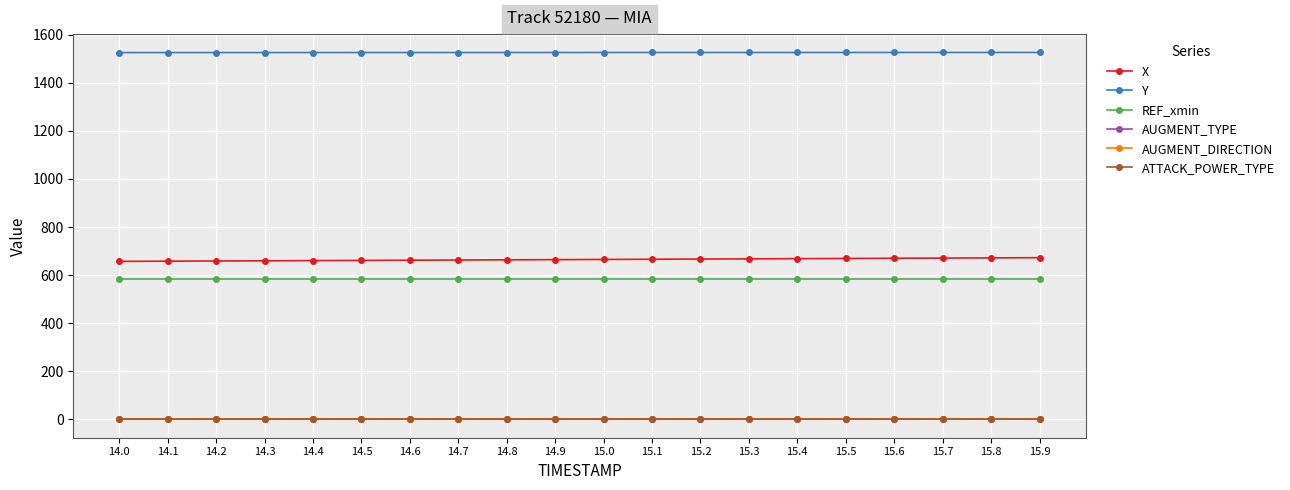

The AUGMENT_TYPE series shows 1.0 at 15.8. True or false?

True